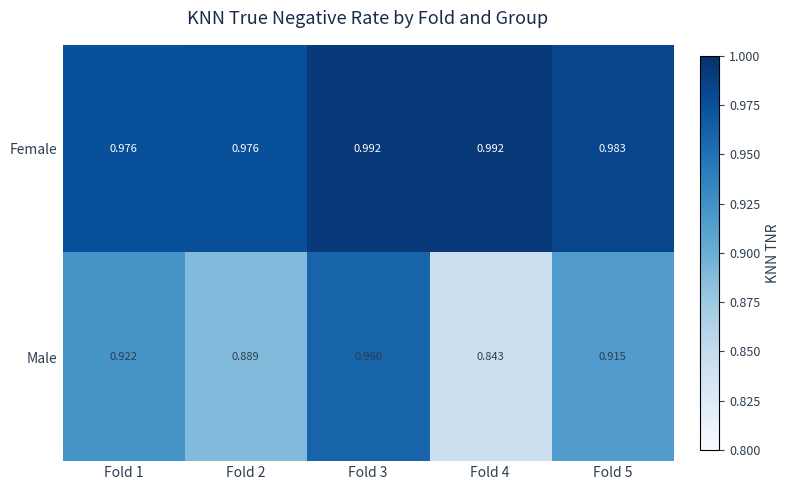

Which series has the largest total across all categories?

Female